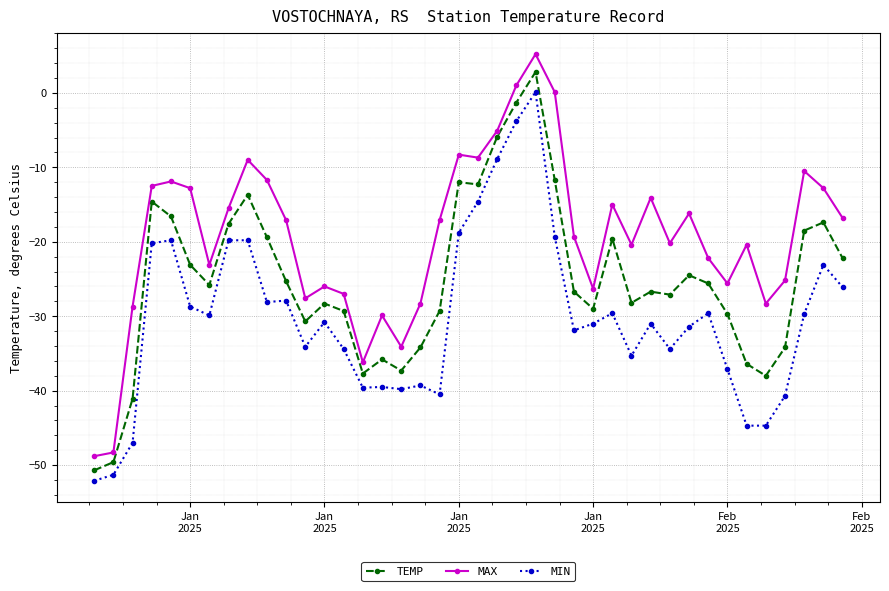

Which series has the widest spread of values?

MAX